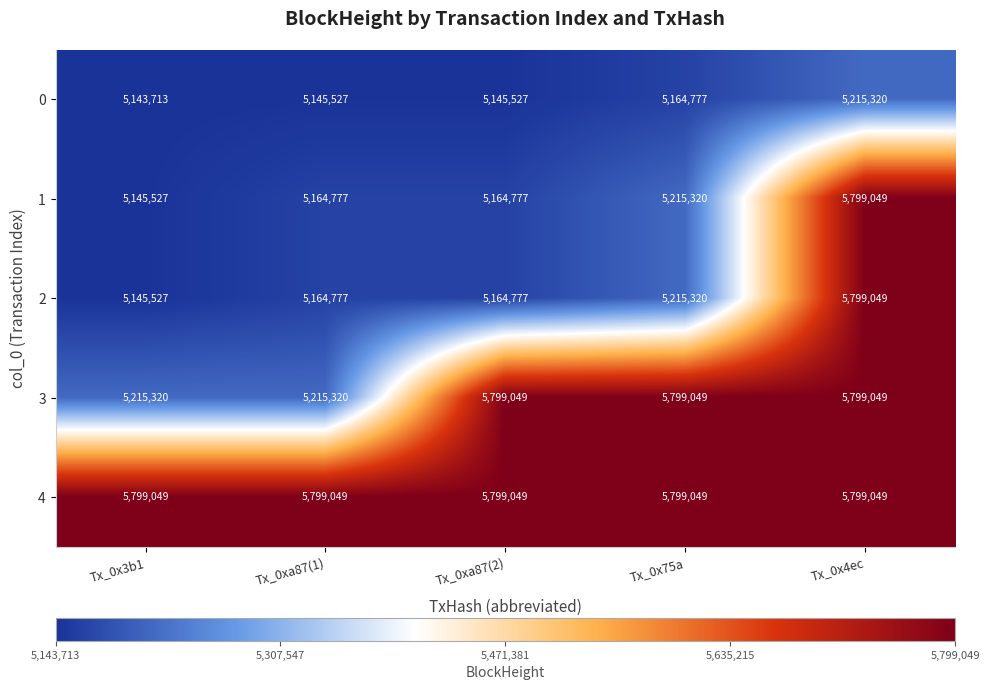

Which category has the lowest value in the 0 series?

Tx_0x3b1